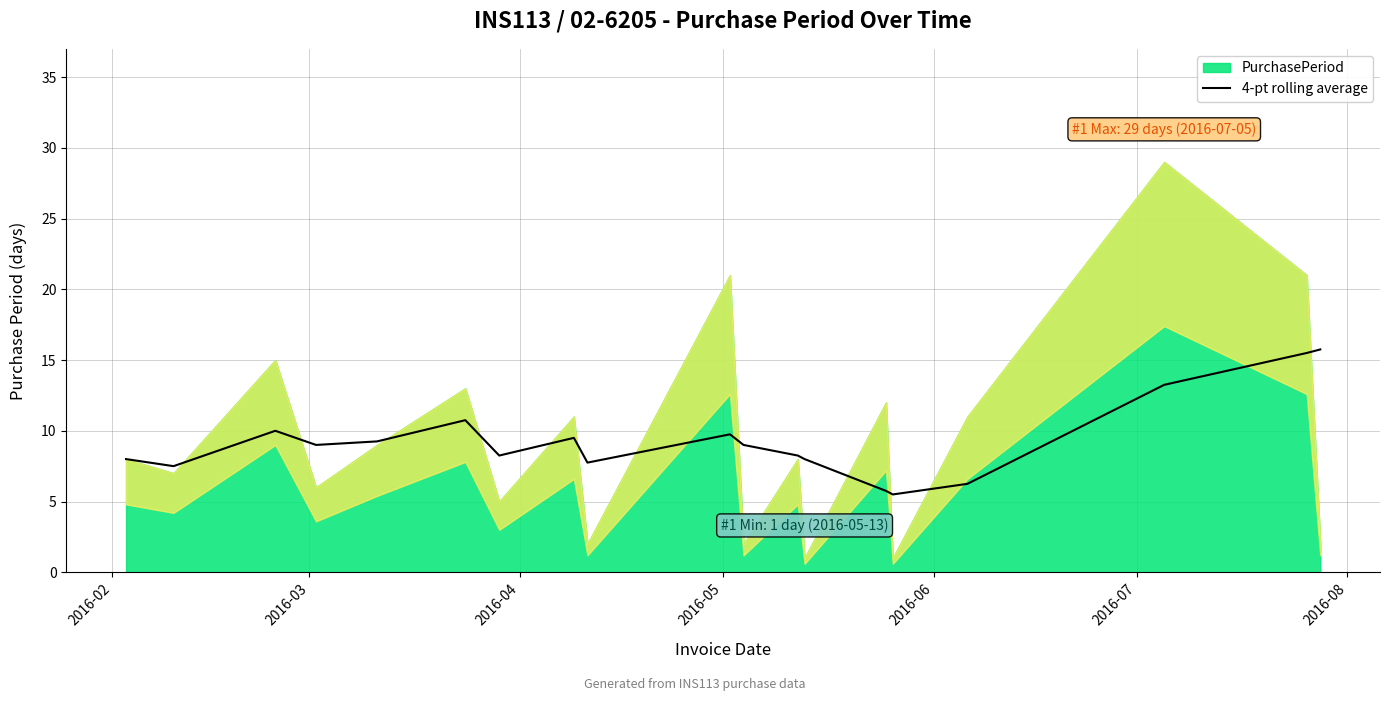

How many lines are shown in the chart?

1